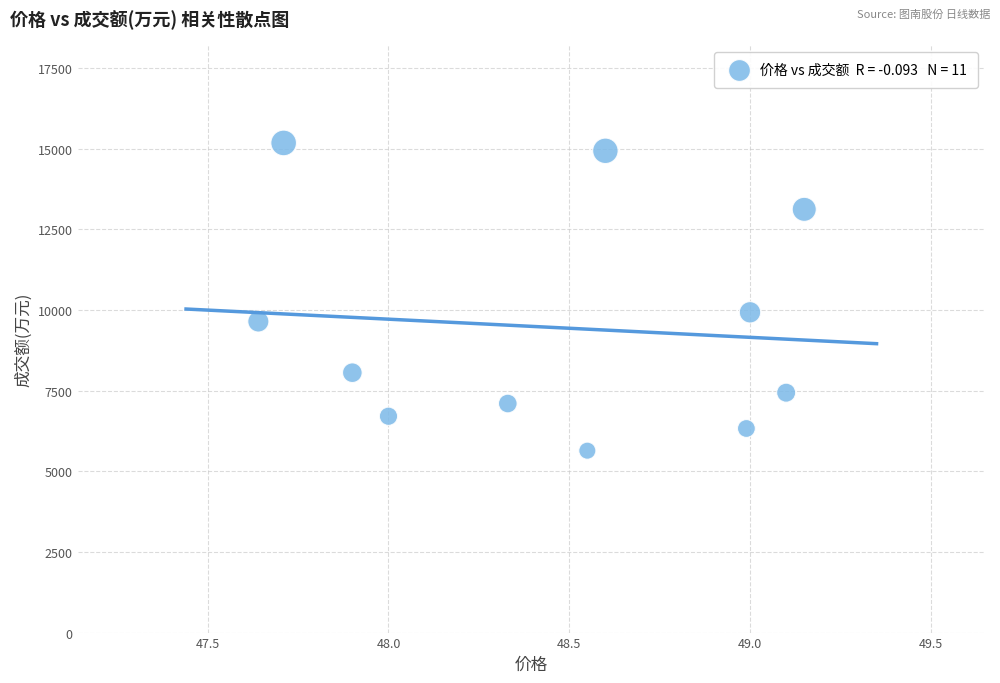

What Y value in the scatter plot is closest to 10411?

9930